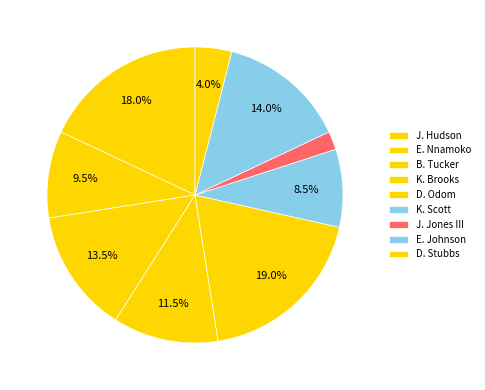

What is the ratio of the value at J. Jones III to the value at D. Odom?

0.1